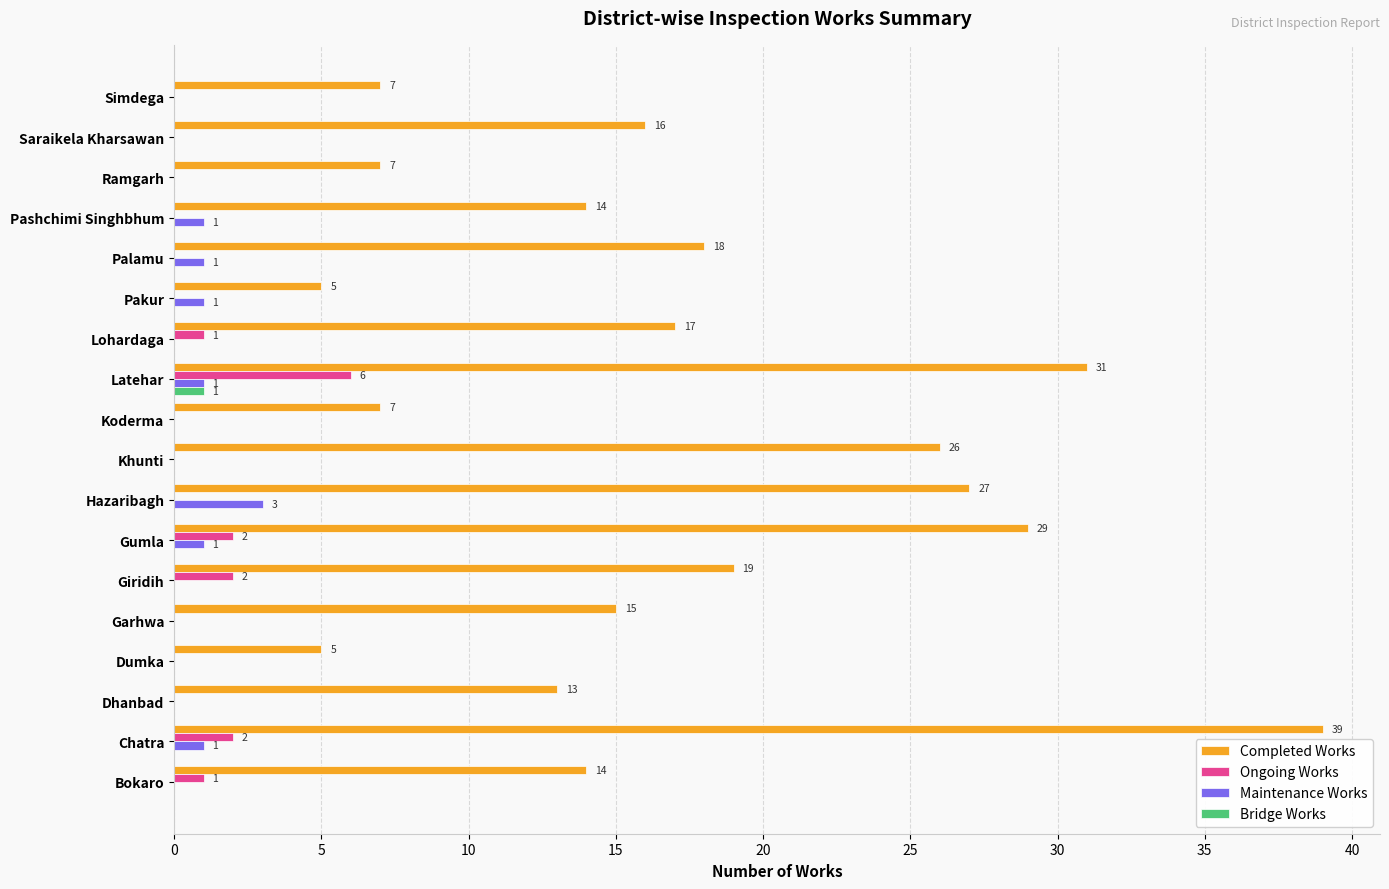

How many series are shown in this chart?

4